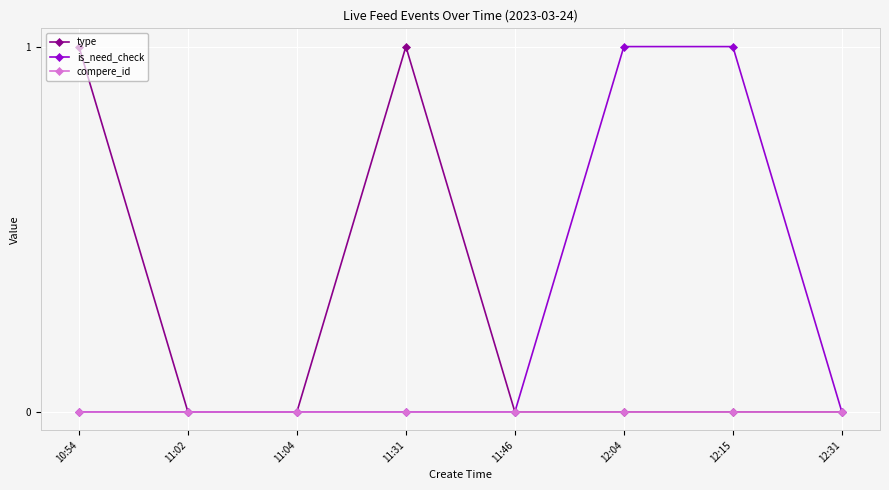

What is the label of the 3rd point from the left?

11:04